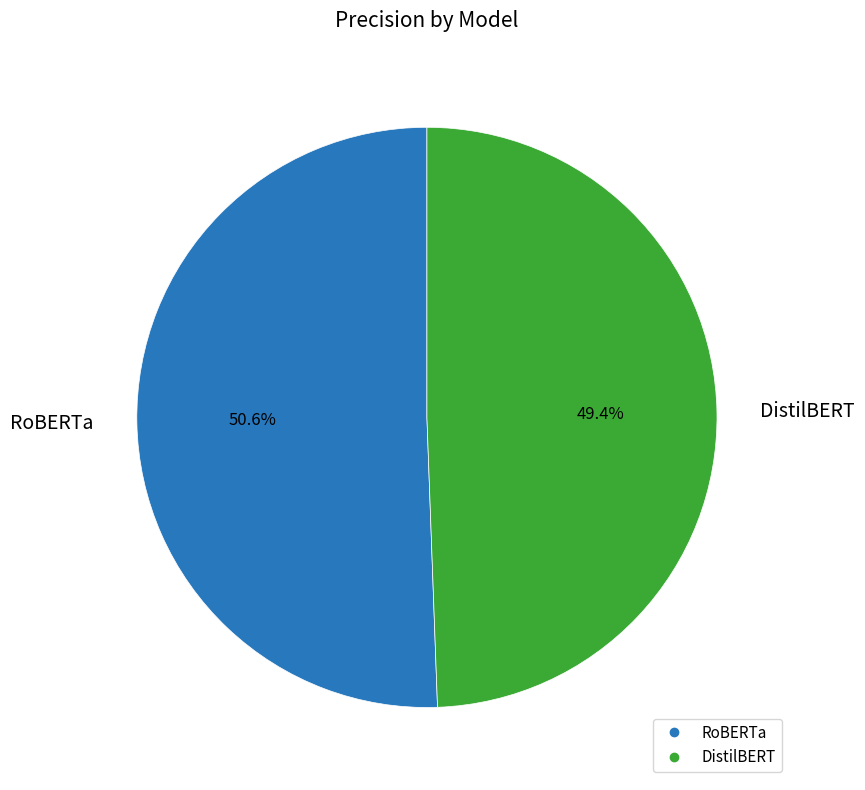

To the nearest percent, what is the average slice percentage?

50%